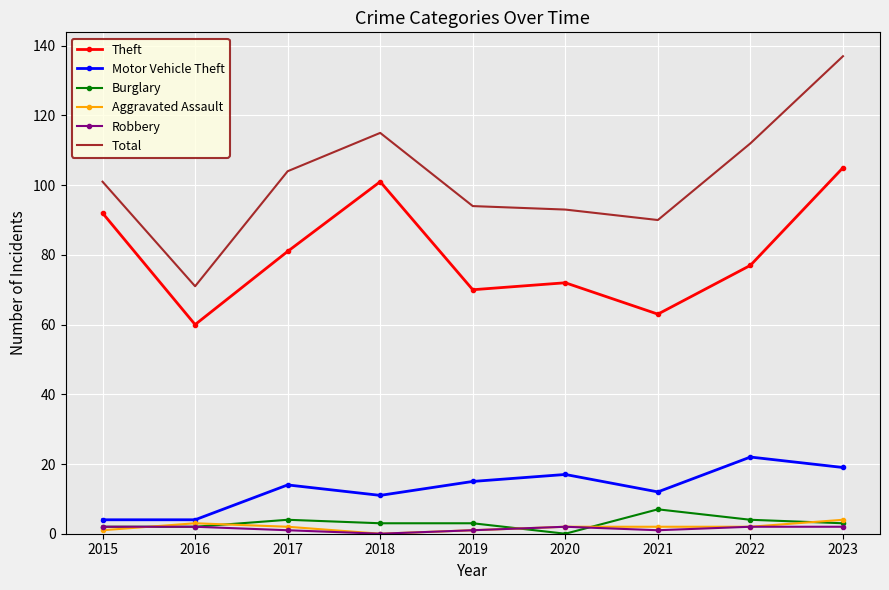

Which series has the largest range (max minus min)?

Total